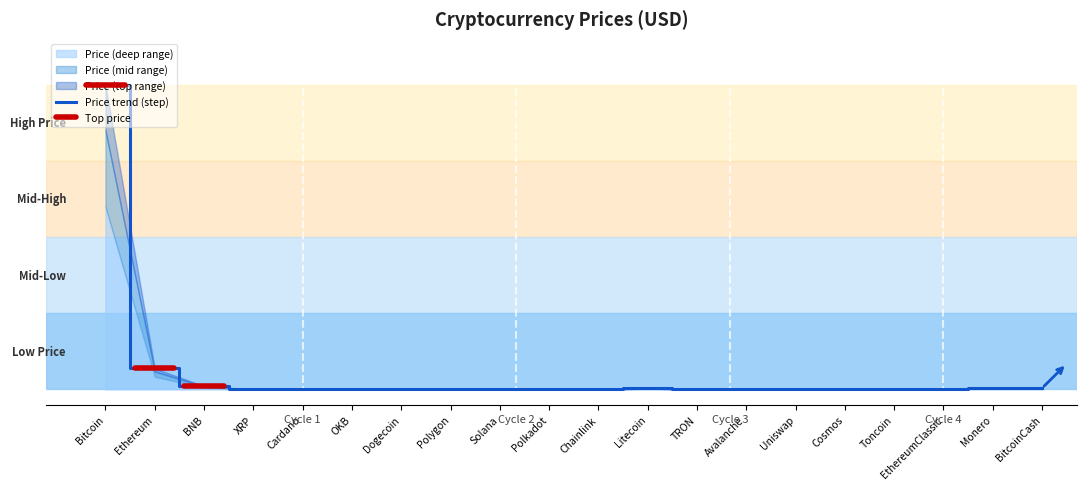

Is this an area chart (filled region under the line)?

No